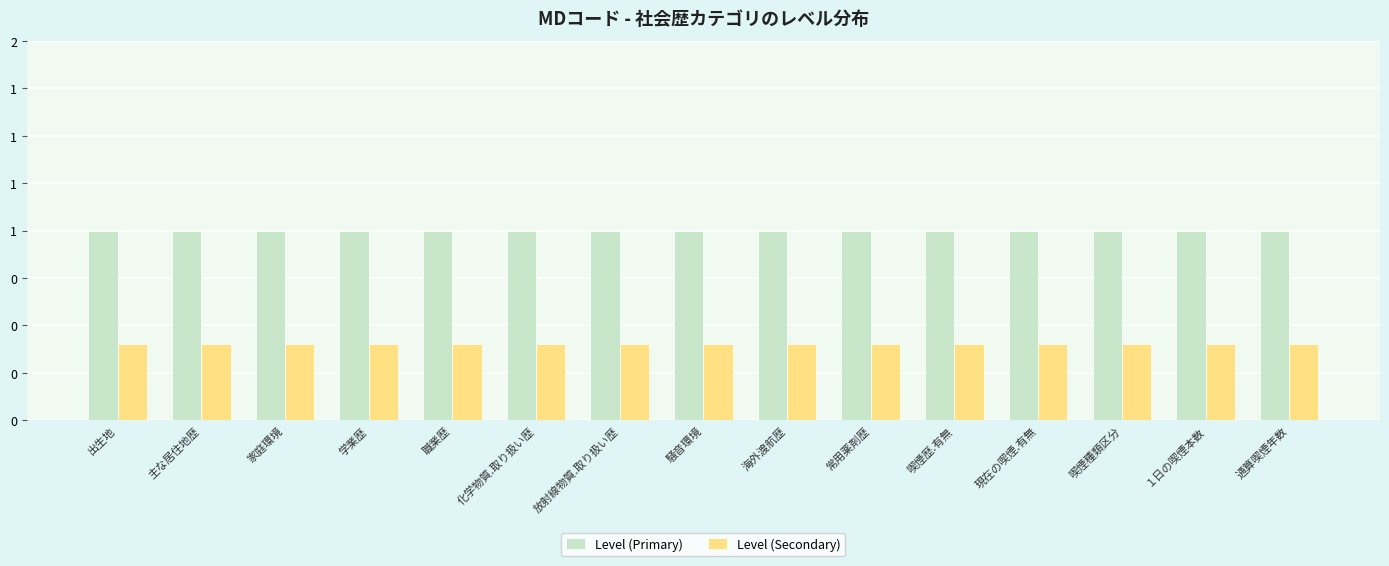

Rank the series by their average value, from lowest to highest.

Level (Secondary), Level (Primary)